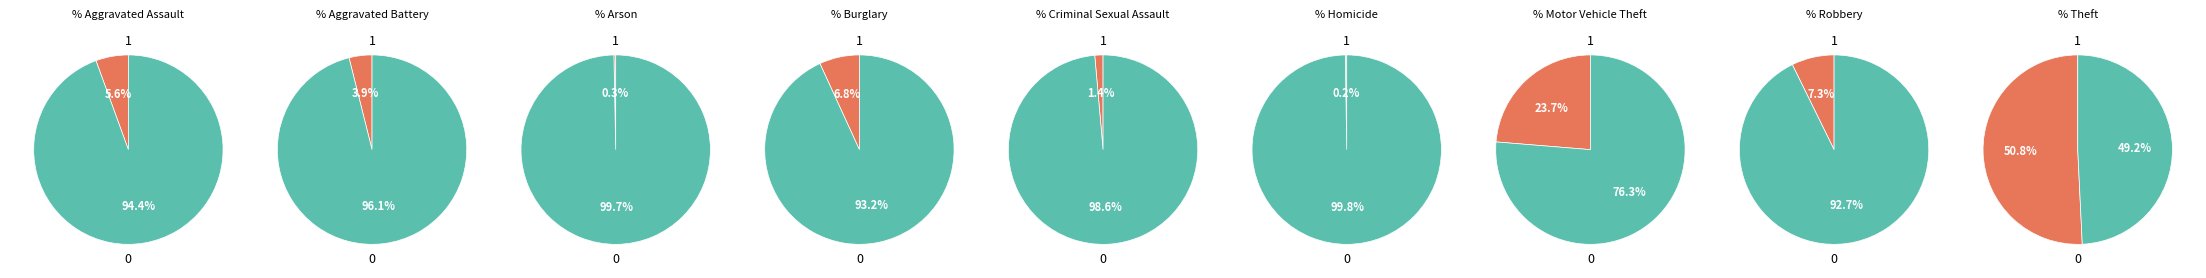

Rank the categories by value from lowest to highest.

Homicide, Arson, Criminal Sexual Assault, Aggravated Battery, Aggravated Assault, Burglary, Robbery, Motor Vehicle Theft, Theft